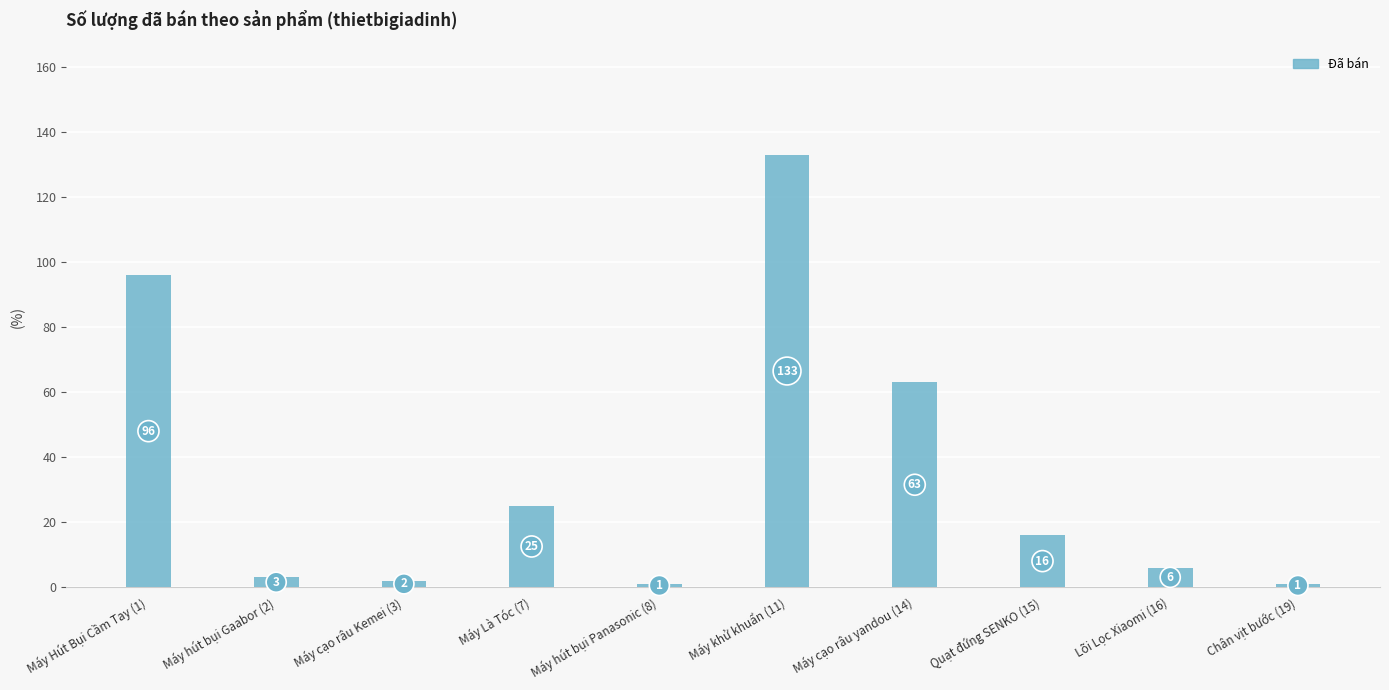

What is the label of the 7th bar from the right?

Máy Là Tóc (7)